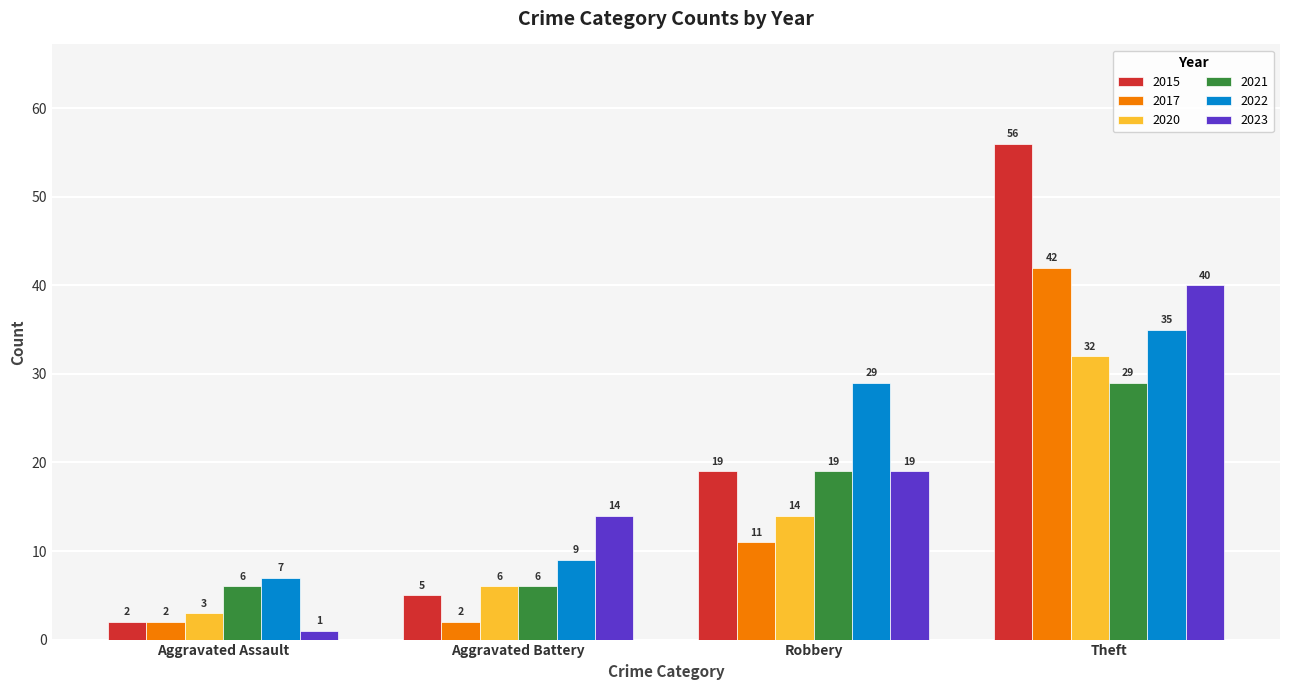

Which series has the widest spread of values?

2015